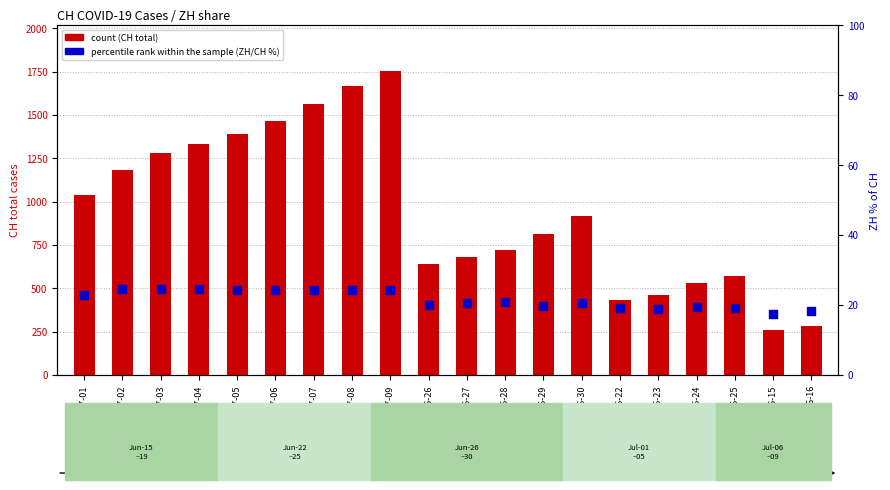

At which category is the sum across all series the highest?

07-09